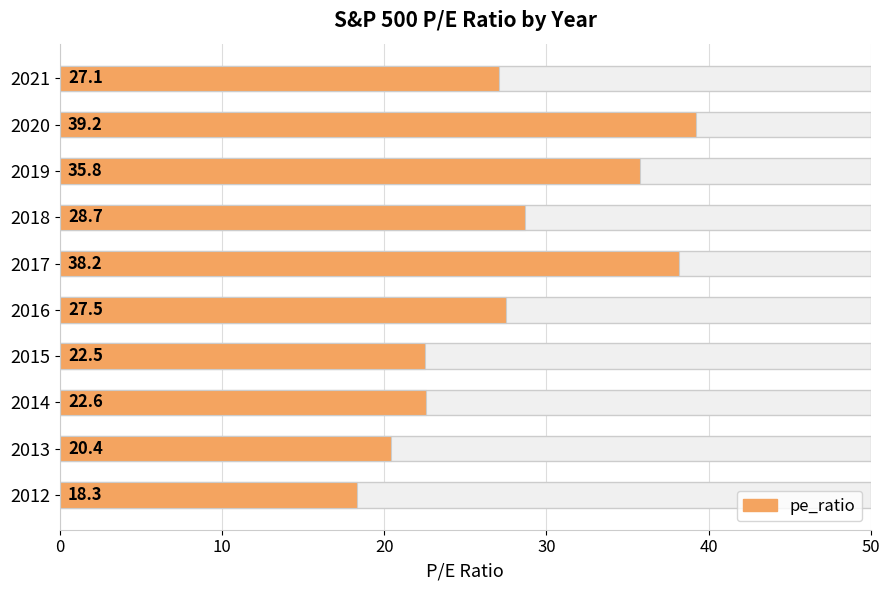

What is the difference between the maximum and minimum values?

20.9